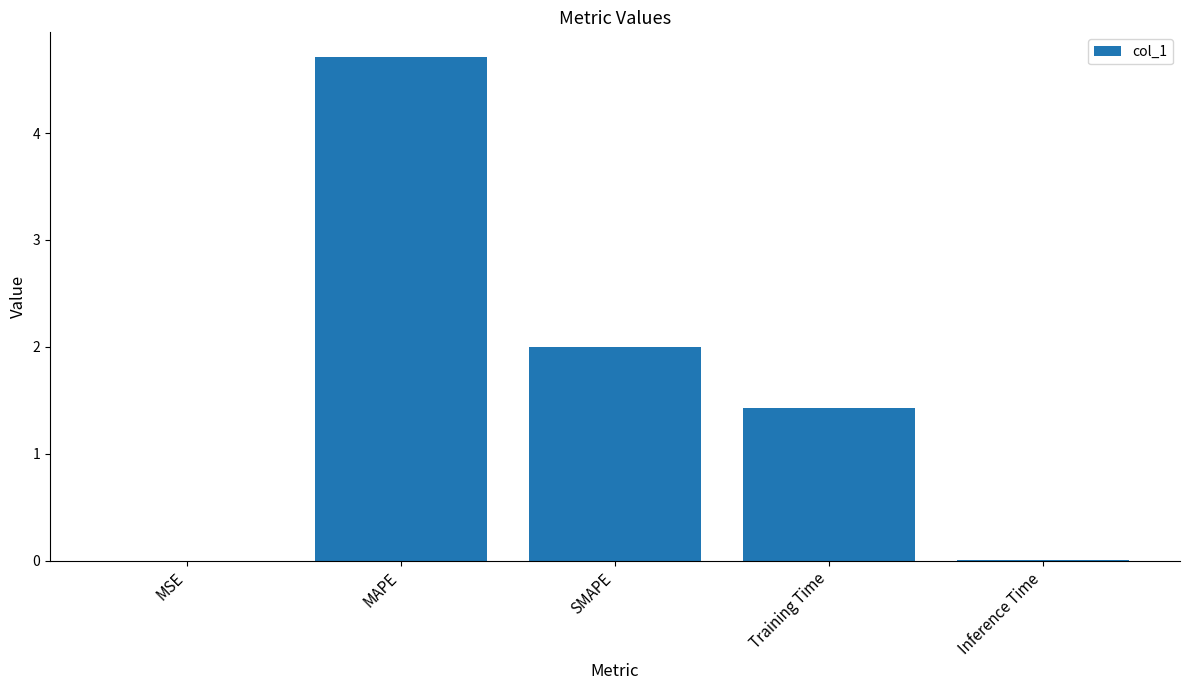

How many categories are shown in the chart?

5